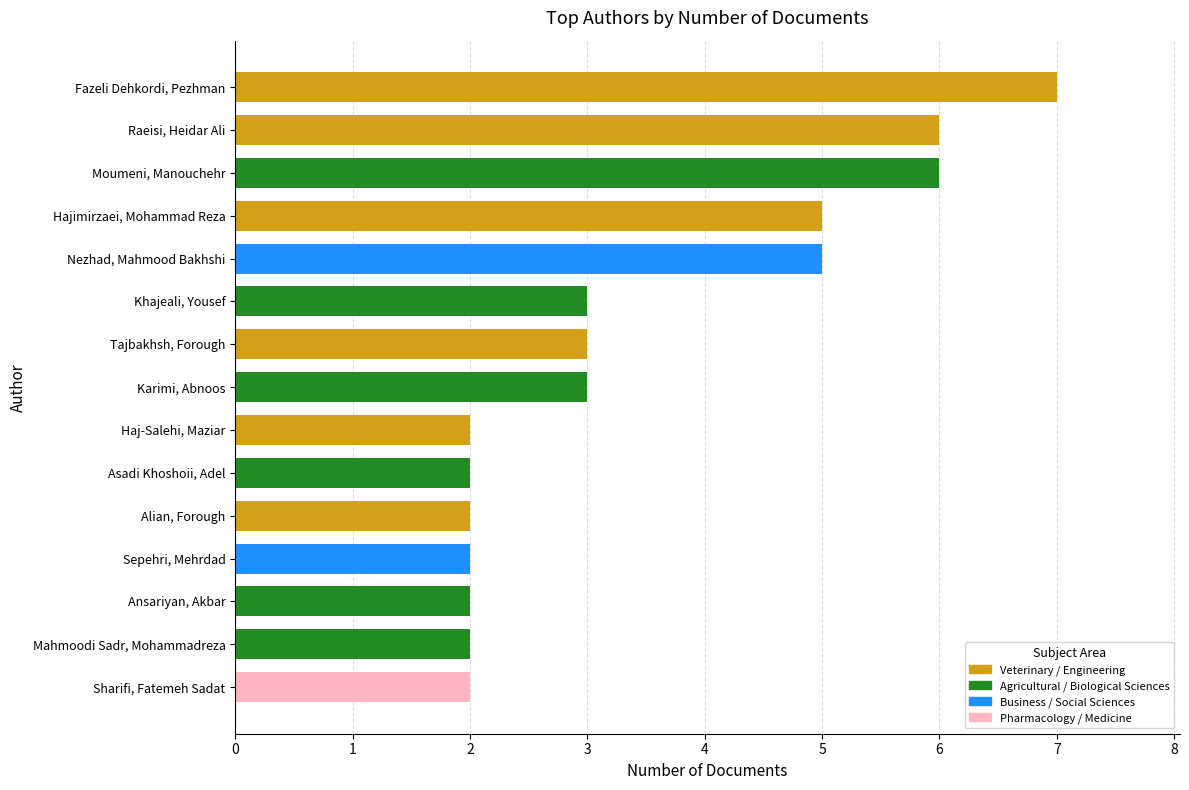

True or false: the data shows 5 at Hajimirzaei, Mohammad Reza.

True